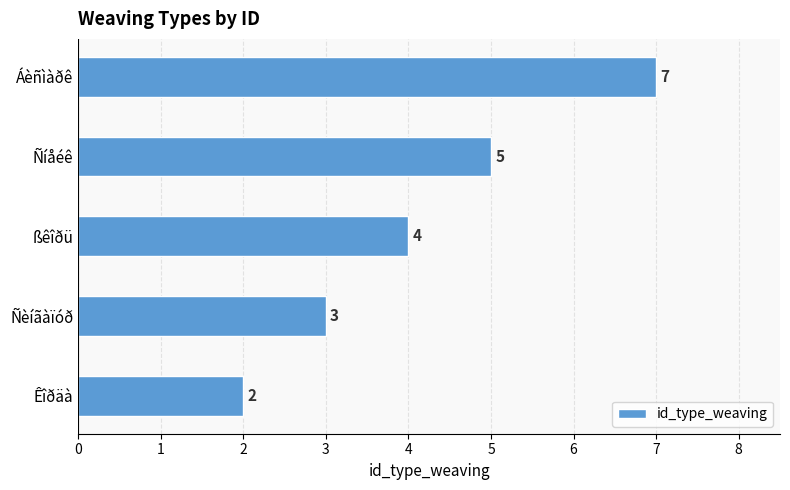

How many bars are there in total?

5